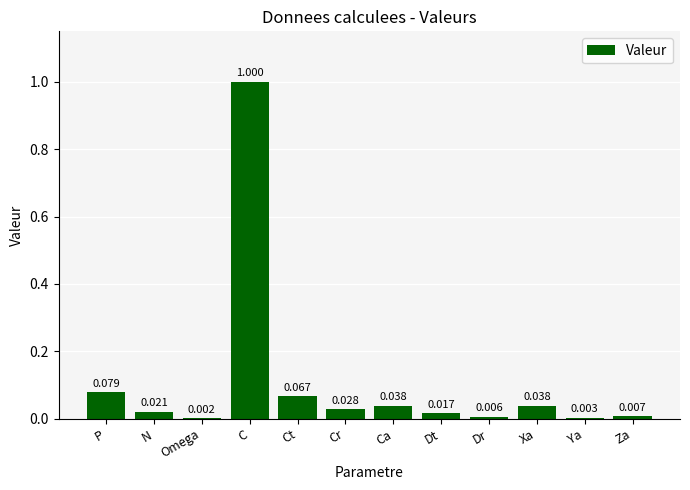

At which category does the chart reach its peak across all series?

C